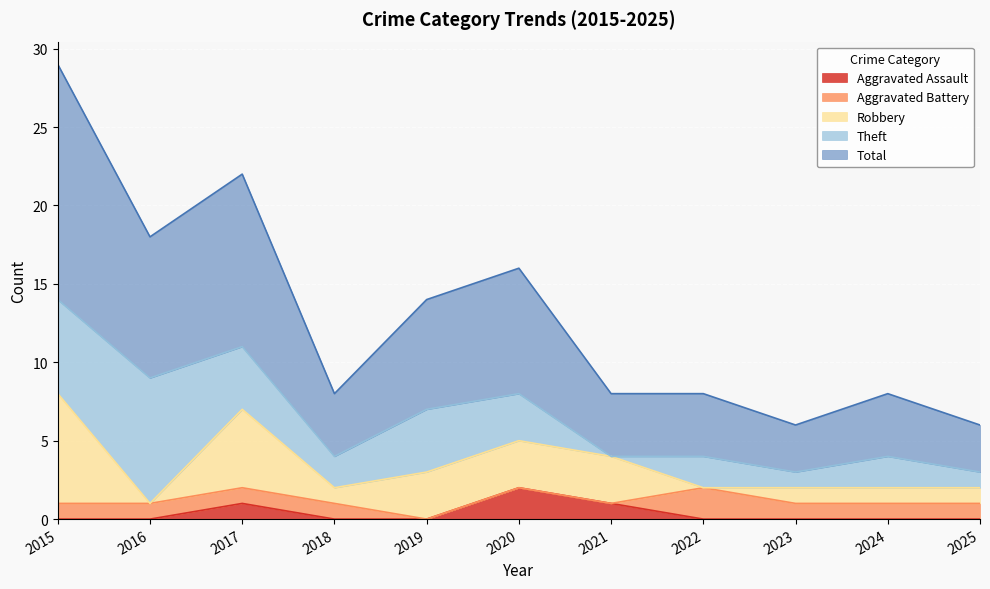

How many values in the Theft series are below 2?

3